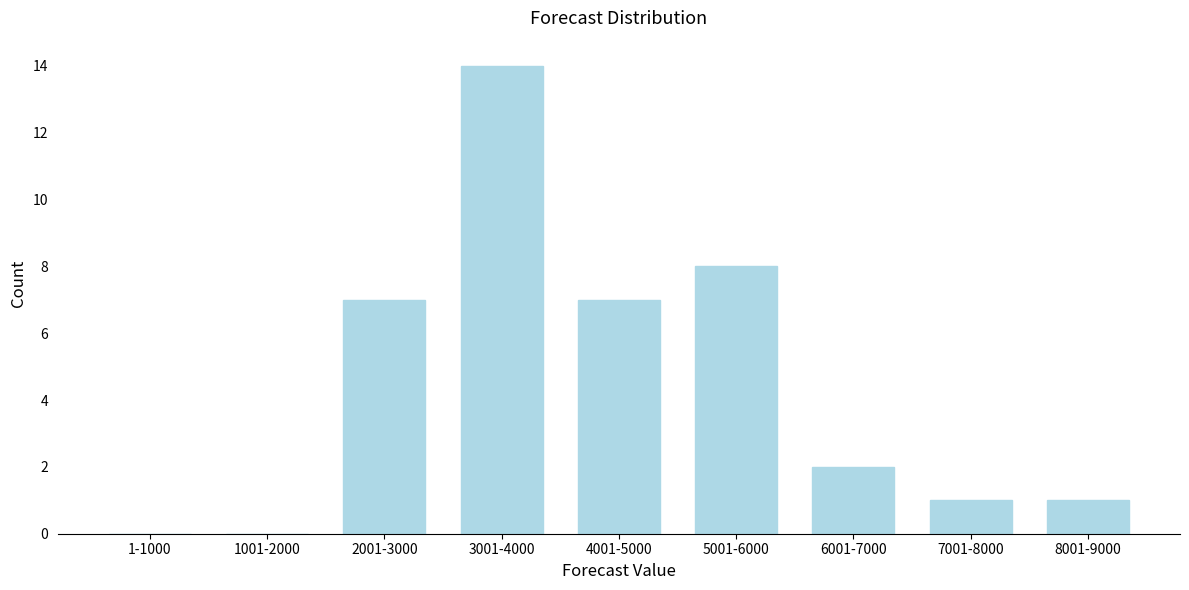

Reading right to left, what are all the values shown in this chart?

8001-9000=1	7001-8000=1	6001-7000=2	5001-6000=8	4001-5000=7	3001-4000=14	2001-3000=7	1001-2000=0	1-1000=0